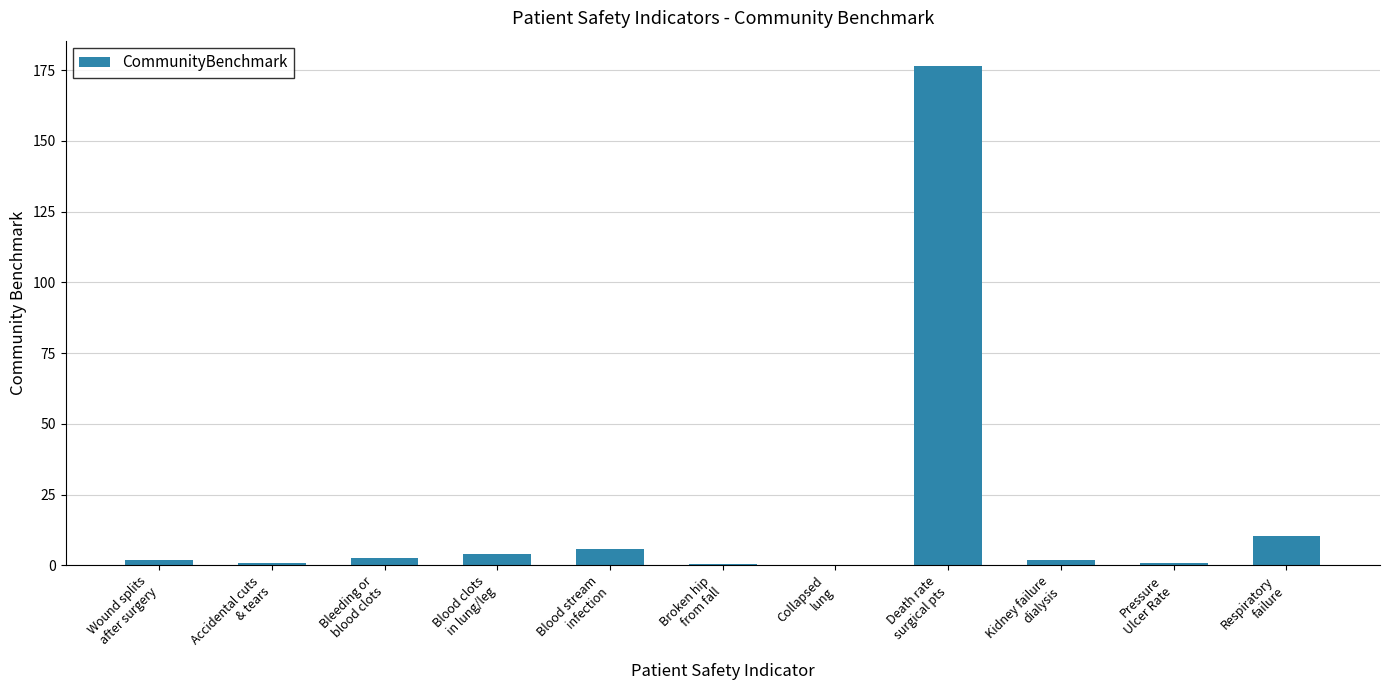

Is it true that the value at Wound splits
after surgery is 1.9?

True